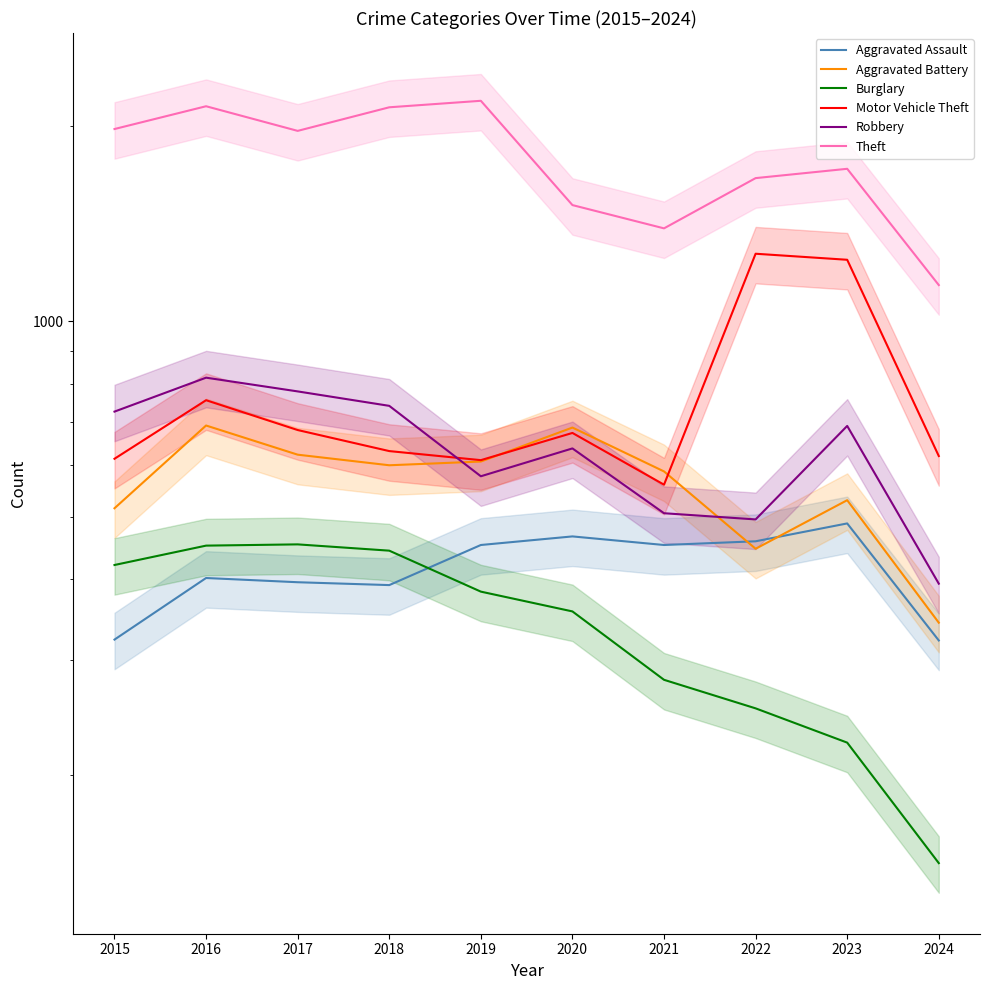

Which series has the largest total across all categories?

Theft